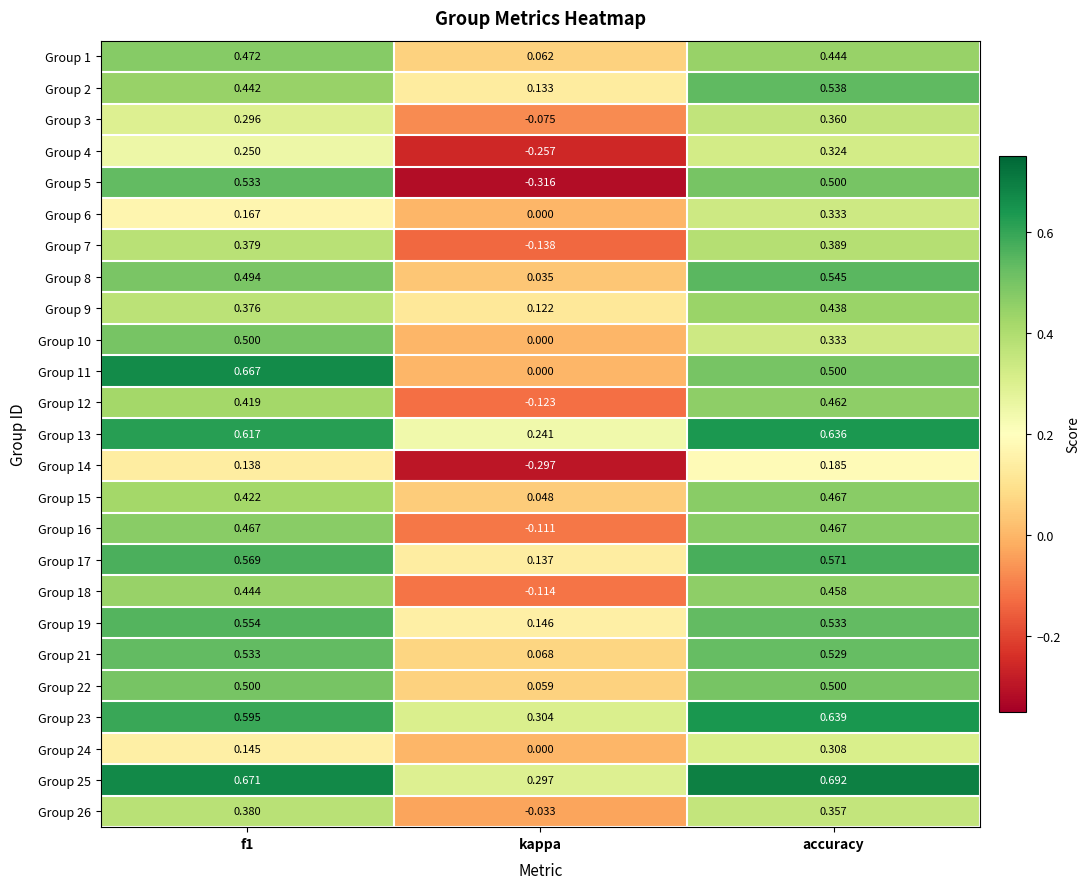

At which category is the sum across all series the highest?

accuracy